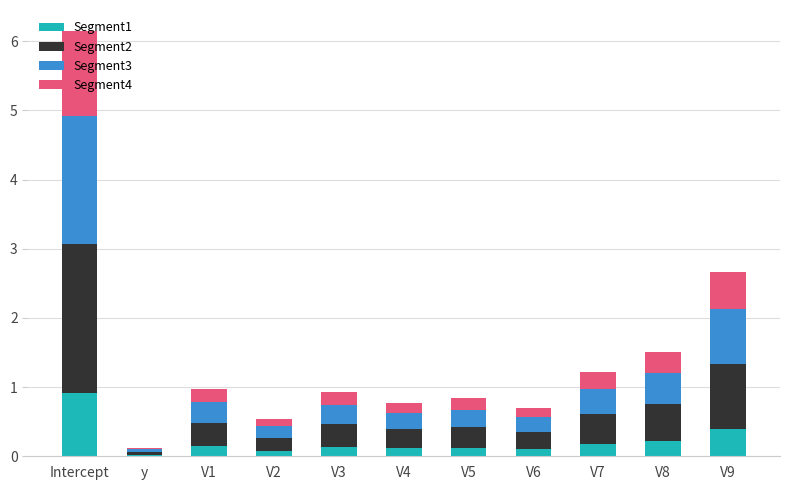

At which category is the sum across all series the highest?

Intercept